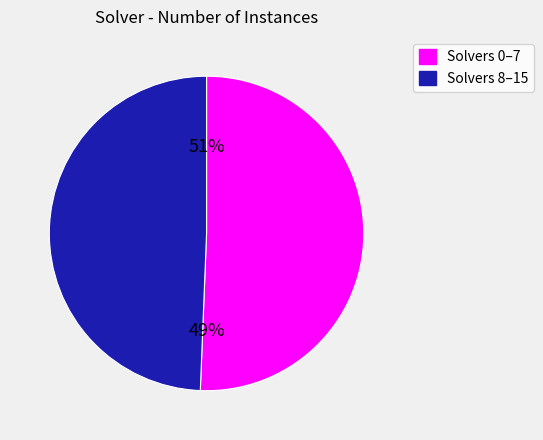

True or false: 7 accounts for 1% of the total.

False